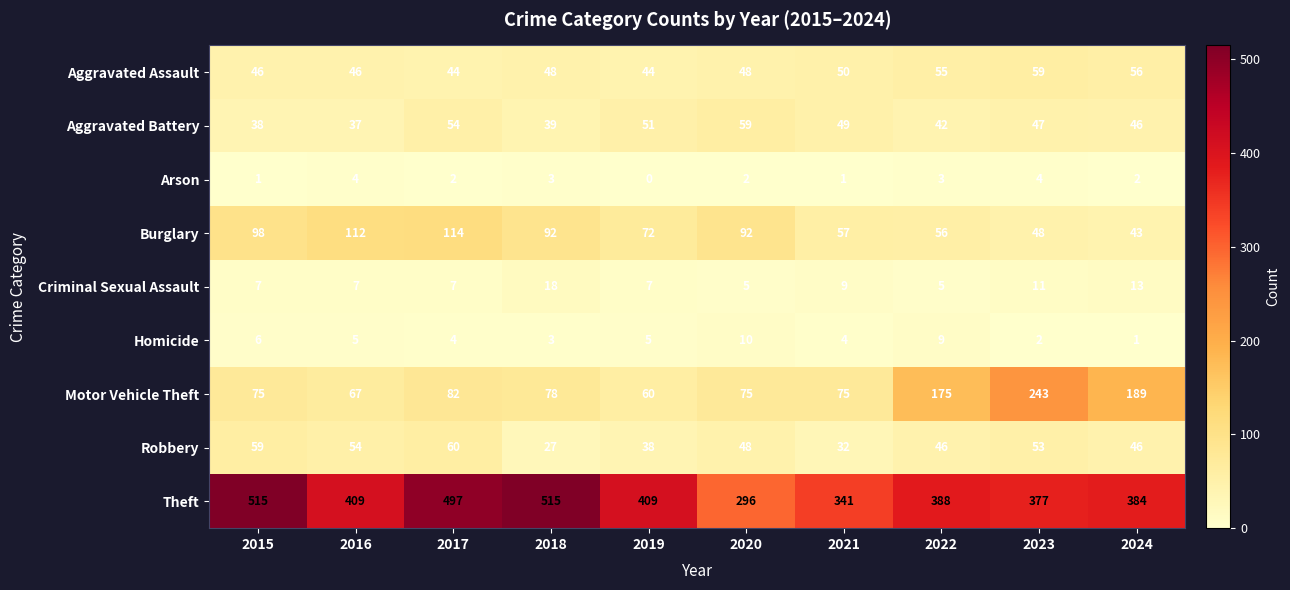

What is the sum of the Arson values at 2022 and 2024?

5